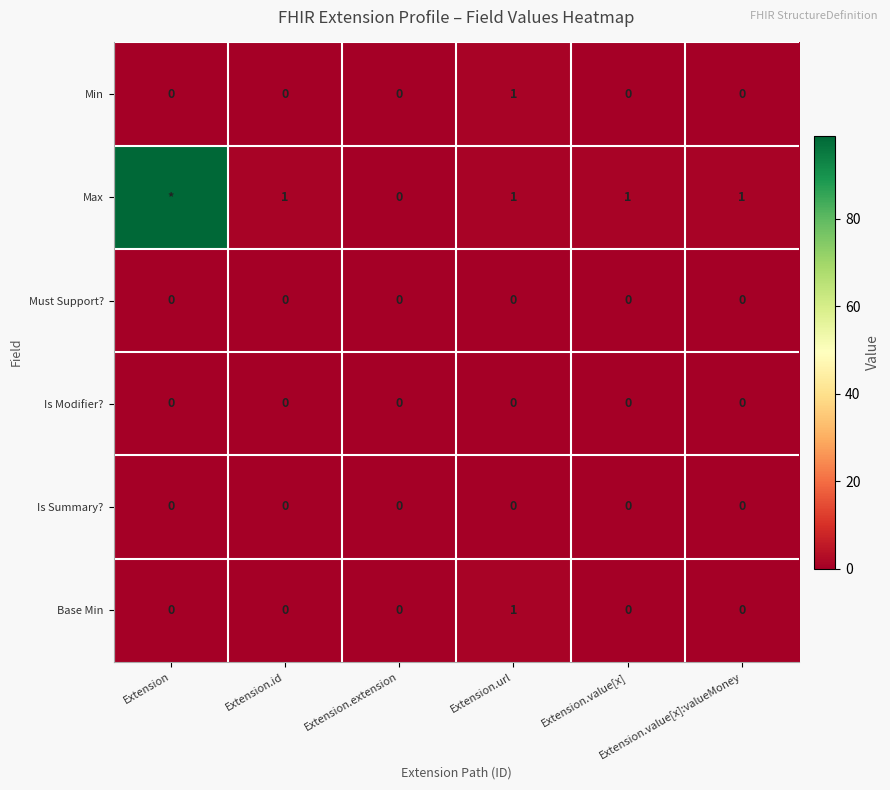

Count the Base Min values in the range 0 to 1.

6